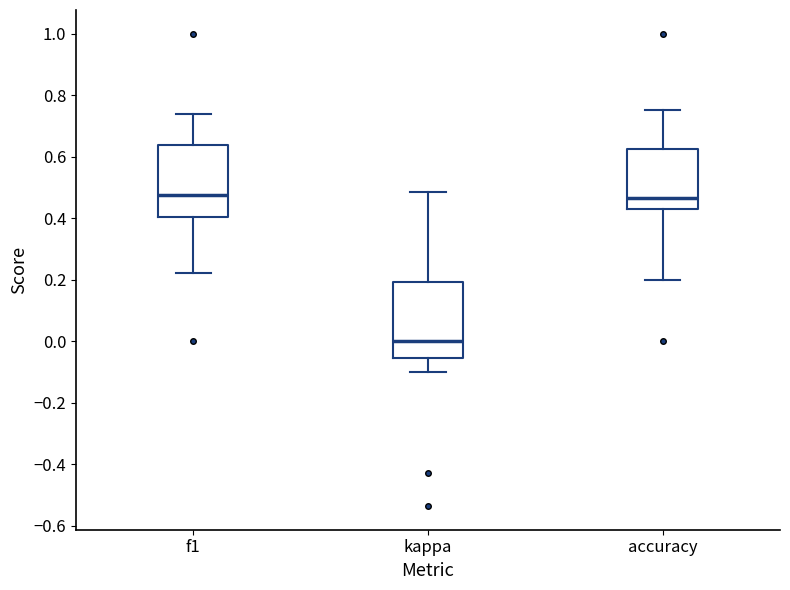

Reading left to right, transcribe this box plot: for each box, give where its median line is, the range the box spans, and where its two whiskers end, as read against the y-axis. The values are not printed on the chart, so give them approximately, as read against the axis.

f1: median 0.48, box 0.40 to 0.64, whiskers 0.22 to 0.74
kappa: median 0.00, box -0.06 to 0.20, whiskers -0.10 to 0.48
accuracy: median 0.46, box 0.42 to 0.62, whiskers 0.20 to 0.76